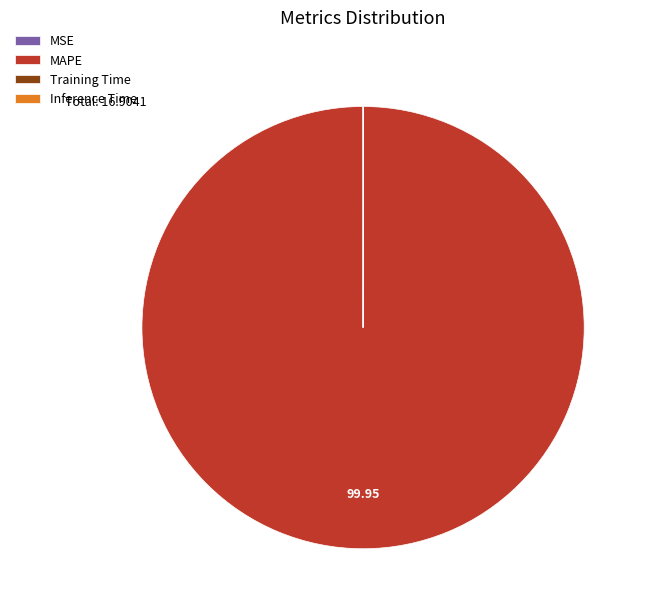

Which slice is the largest?

MAPE